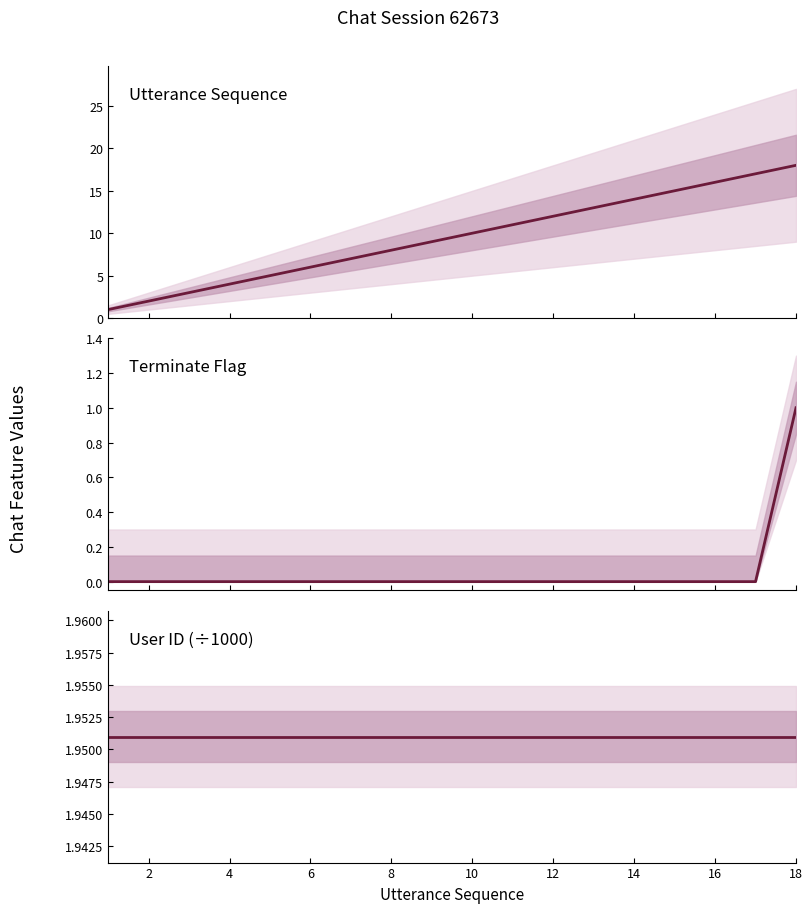

At how many categories does at least one series exceed 0?

18